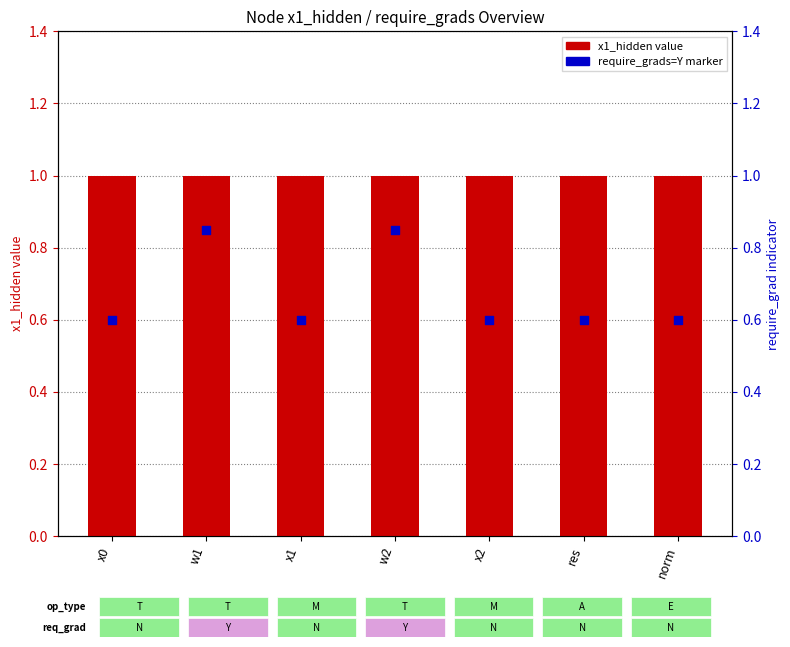

Which series has the largest total across all categories?

x1_hidden (node value)